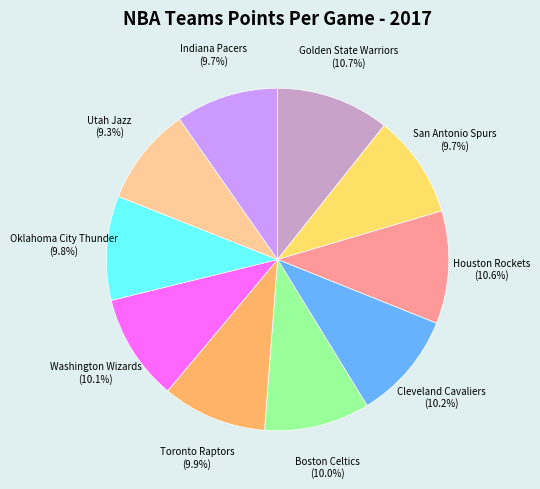

Does any single category account for the majority?

No